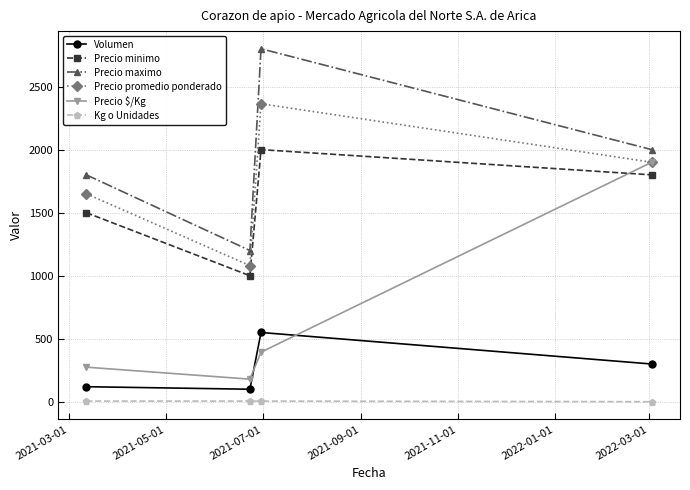

What is the difference between the second highest and second lowest values in the Precio promedio ponderado series?

250